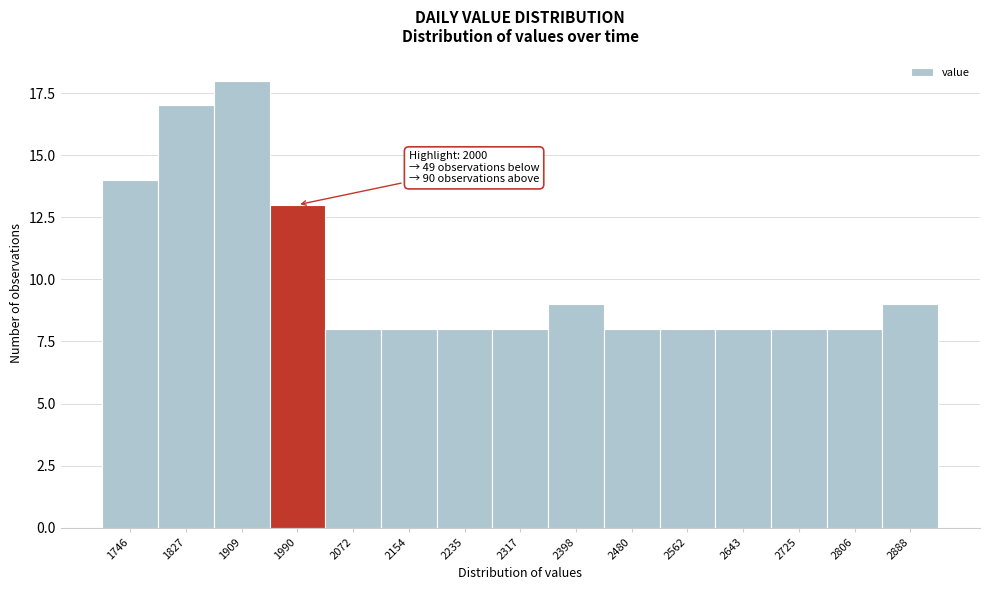

Reading left to right, transcribe all the data shown in this chart.

14	17	18	13	8	8	8	8	9	8	8	8	8	8	9